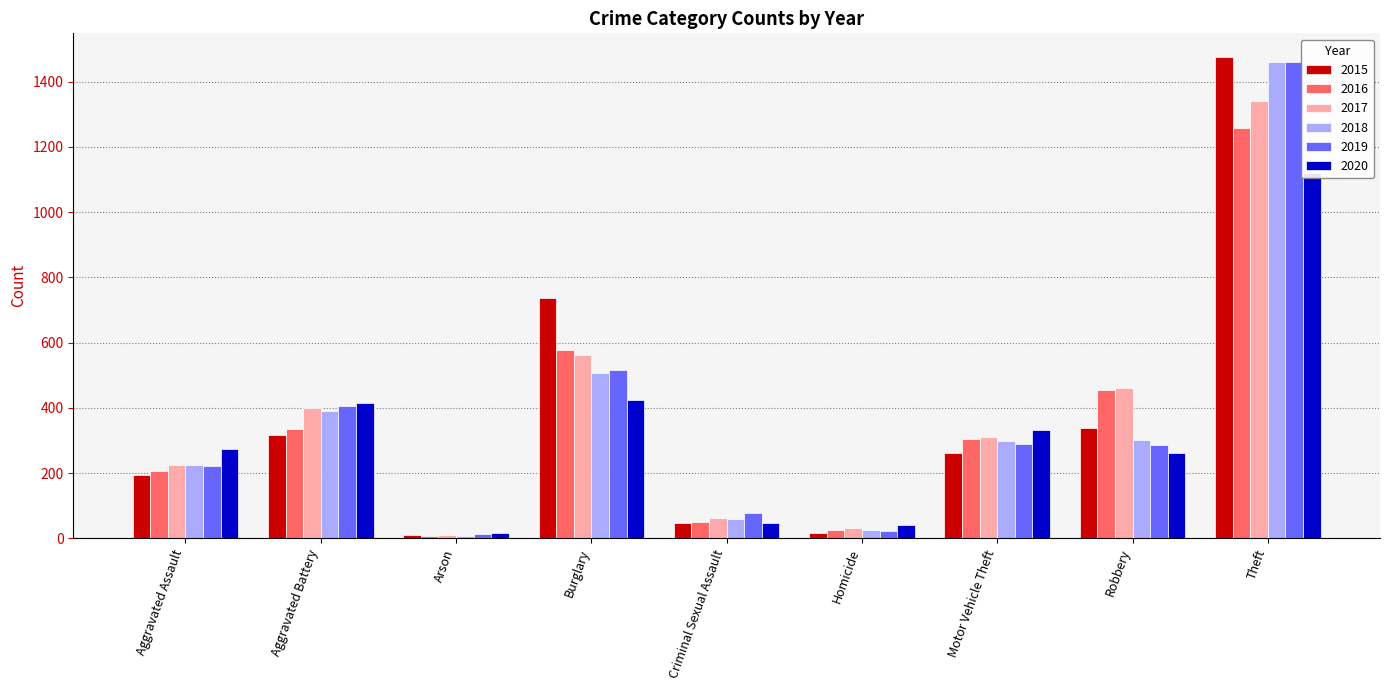

How many data points does each series have?

9